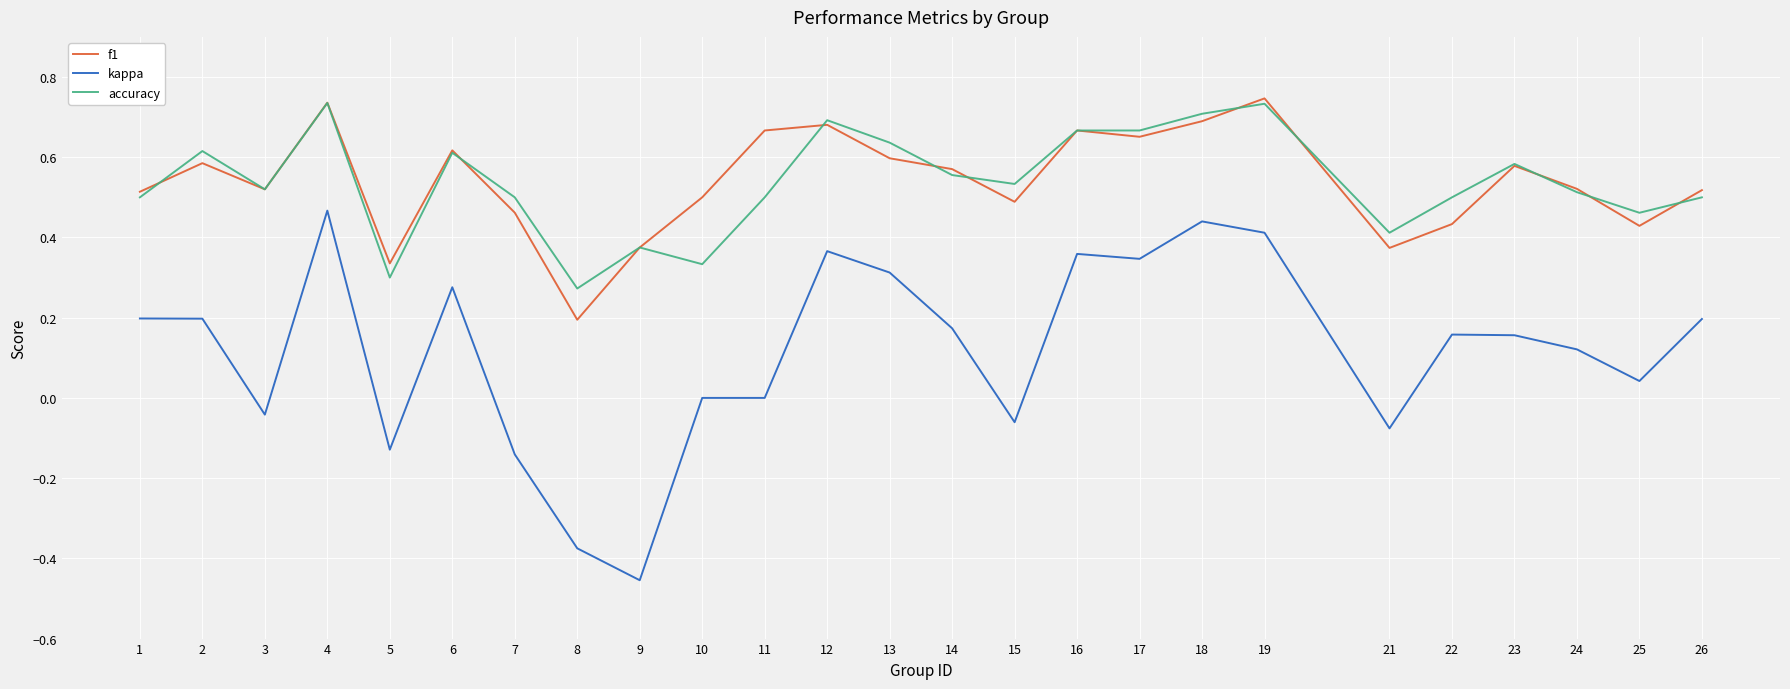

How many interior local peaks does the f1 series have?

7